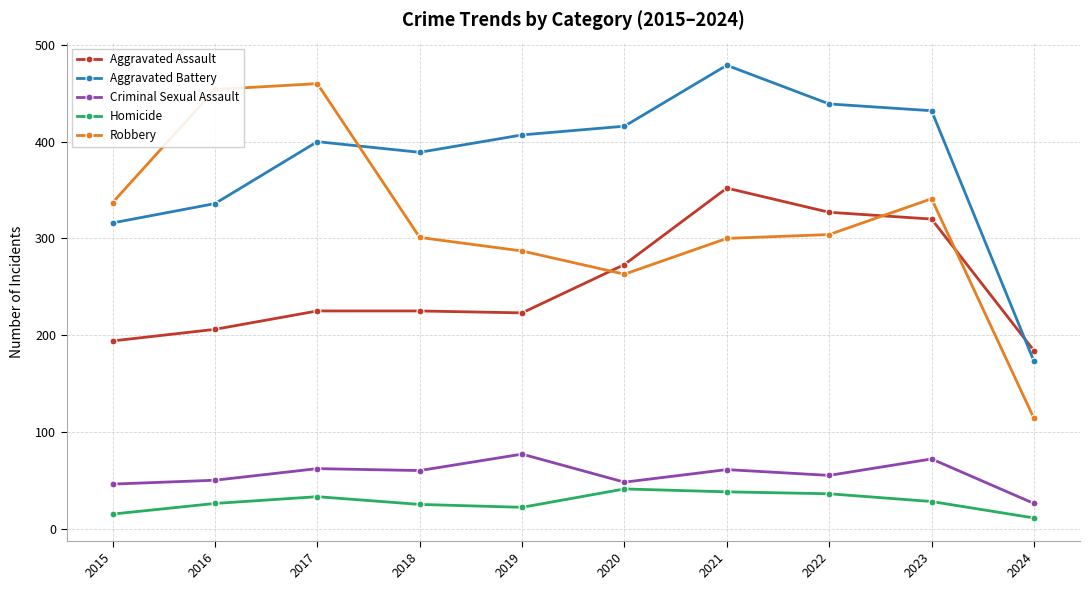

At which category does the chart reach its peak across all series?

2021